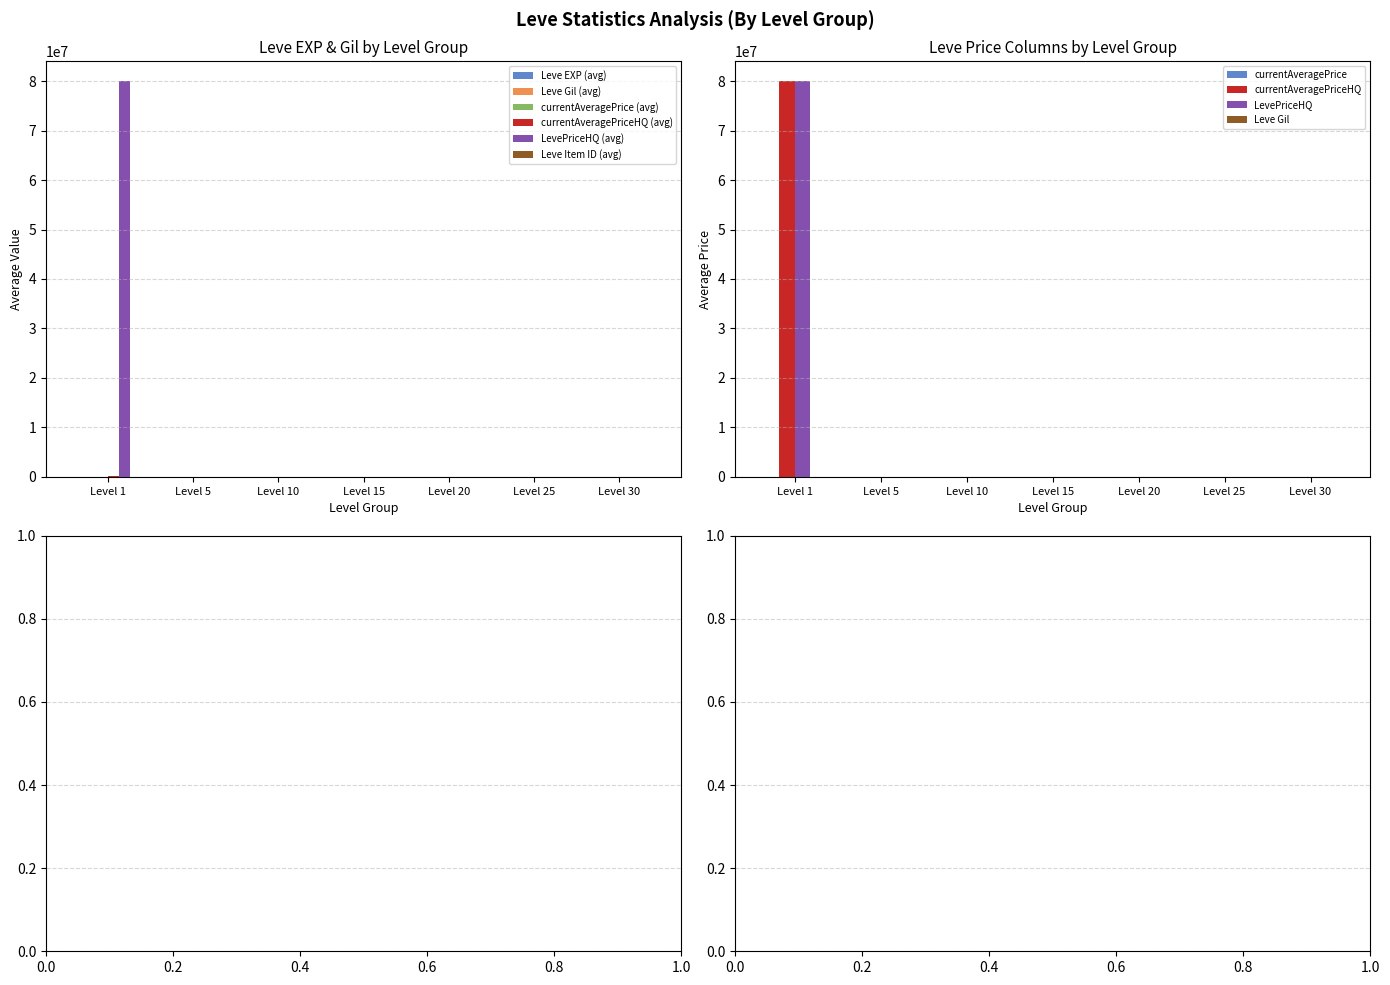

Does the chart contain stacked bars?

No